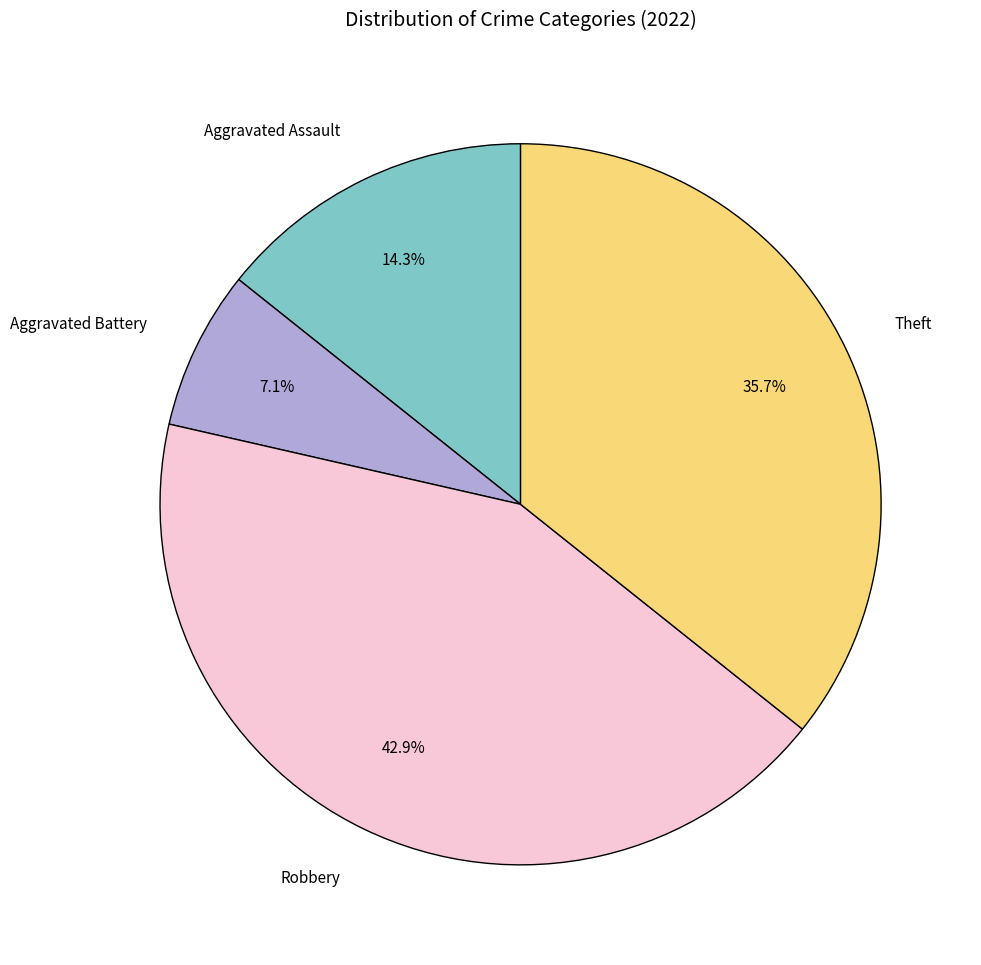

To the nearest percent, what is the combined percentage of Aggravated Assault and Aggravated Battery?

21%